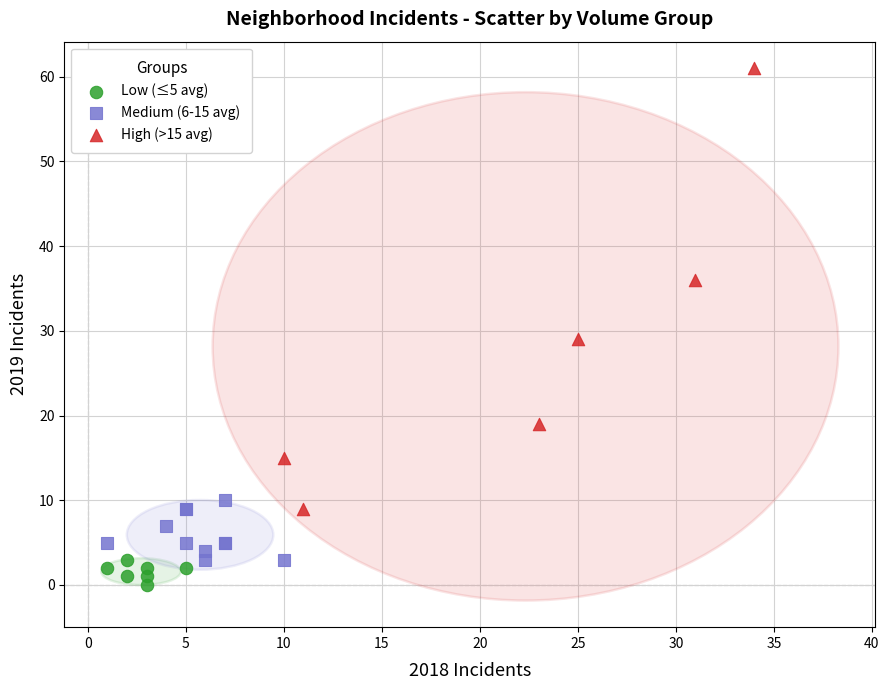

Which series reaches the maximum Y coordinate?

High (>15 avg)